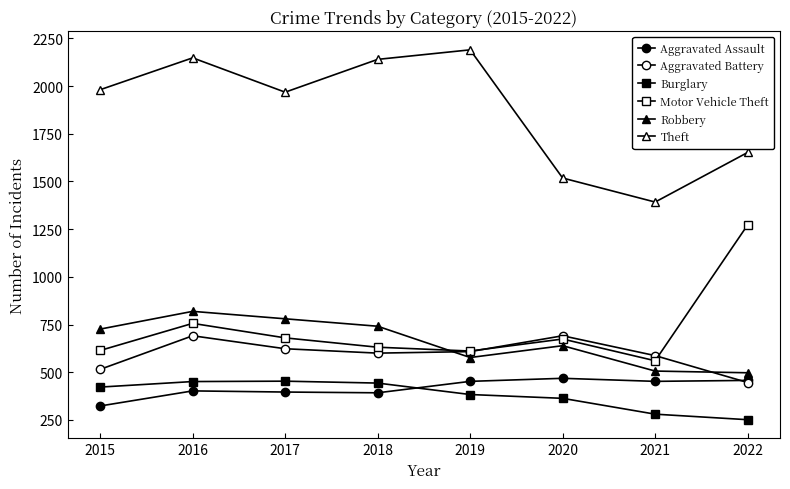

True or false: Theft and Aggravated Assault intersect in this chart.

False